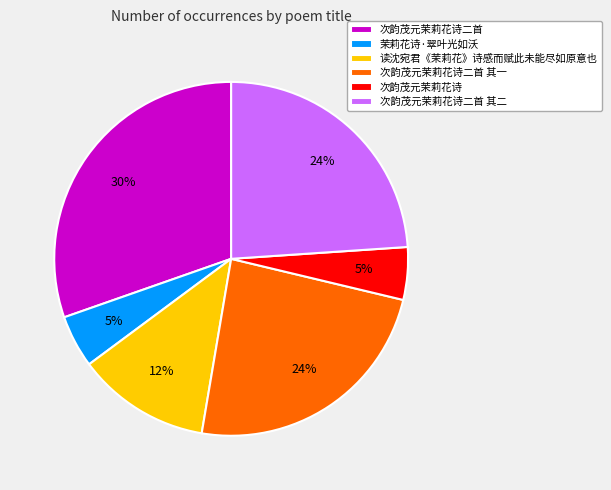

Is there any slice that represents more than half of the pie?

No